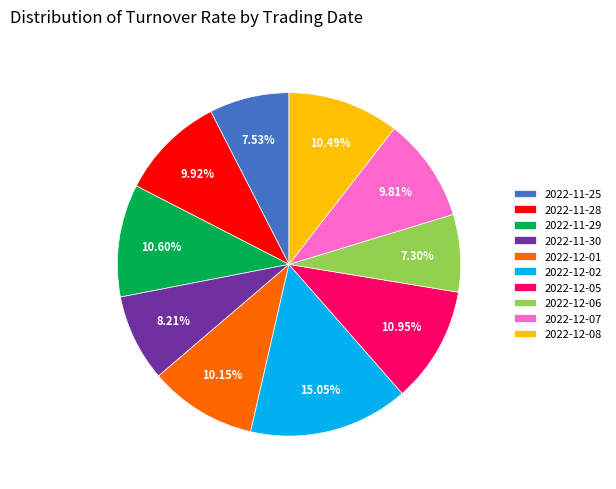

Between 2022-12-01 and 2022-11-30, which is larger?

2022-12-01